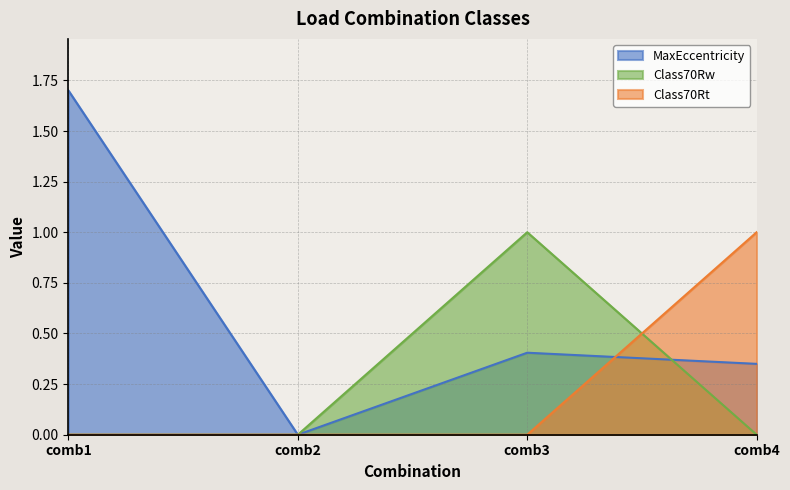

Count the number of categories in the chart.

4